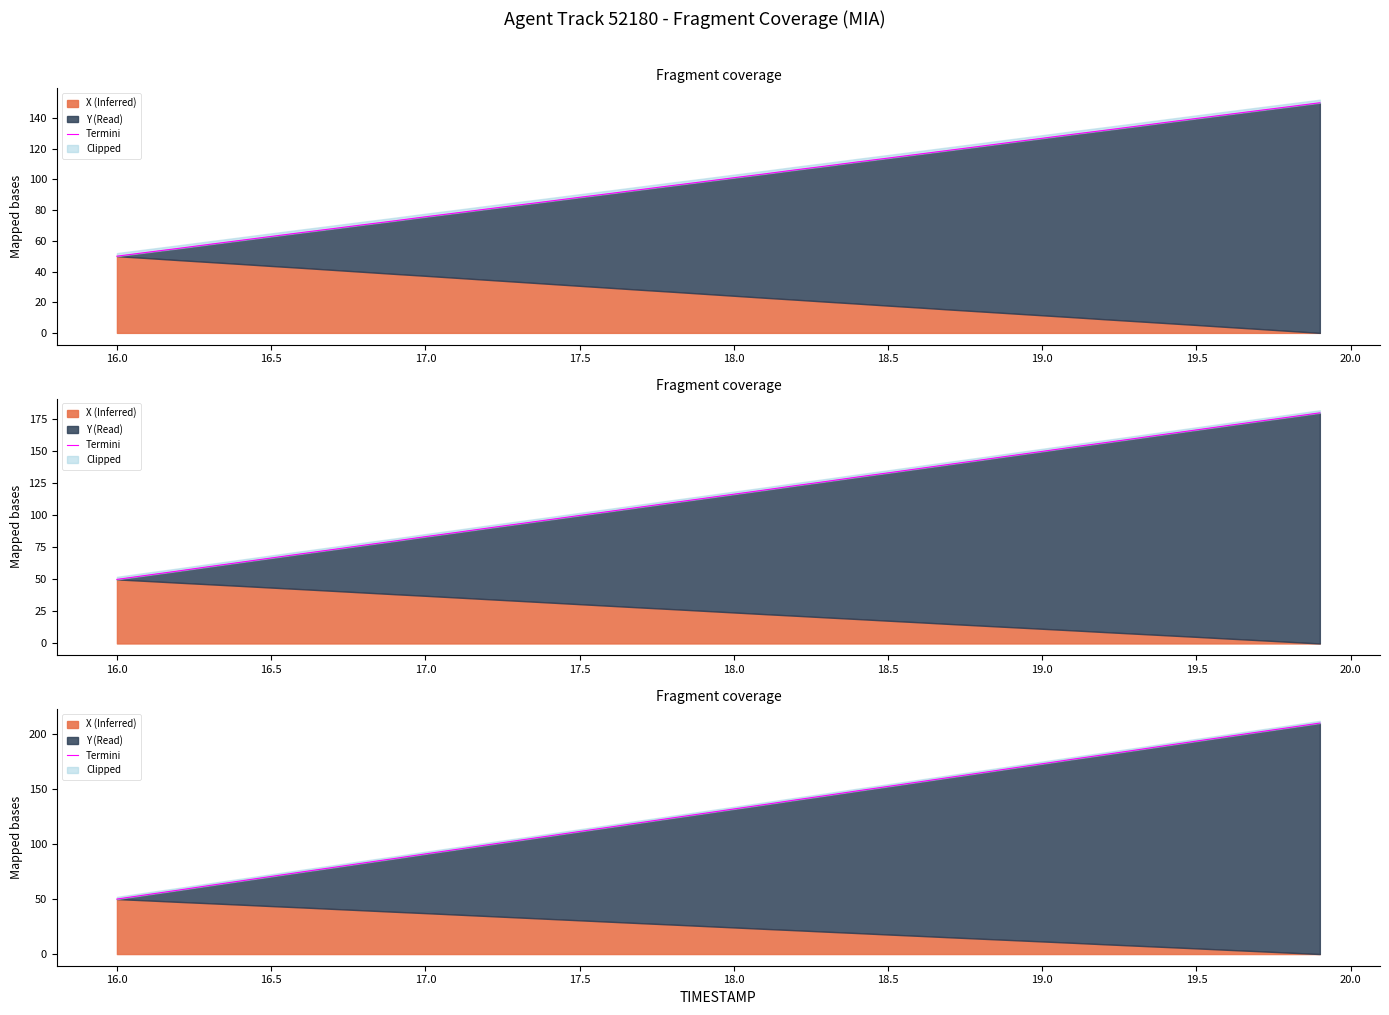

Reading right to left, list all the values displayed in this chart.

210.0	205.9	201.8	197.7	193.6	189.5	185.3	181.2	177.2	173.0	168.9	164.7	160.6	156.5	152.4	148.3	144.2	140.1	135.9	131.9	127.8	123.7	119.6	115.5	111.4	107.3	103.3	99.2	95.1	91.1	86.9	82.8	78.7	74.7	70.6	66.4	62.3	58.1	54.1	50.0